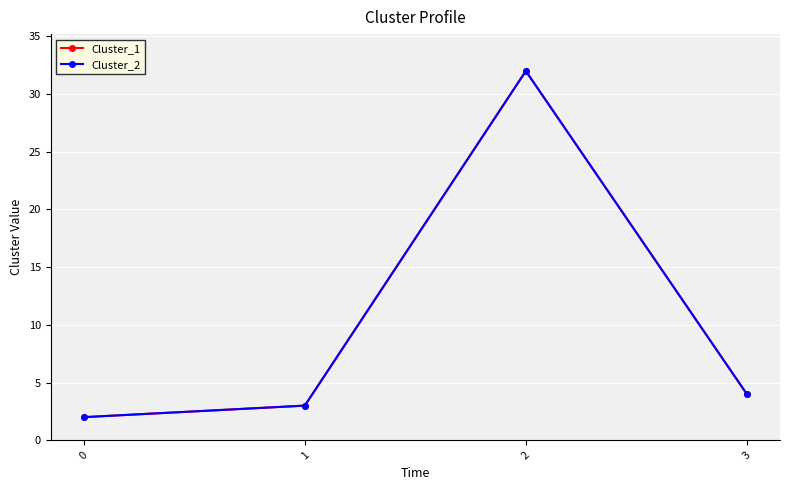

Does the chart have visible grid lines?

Yes